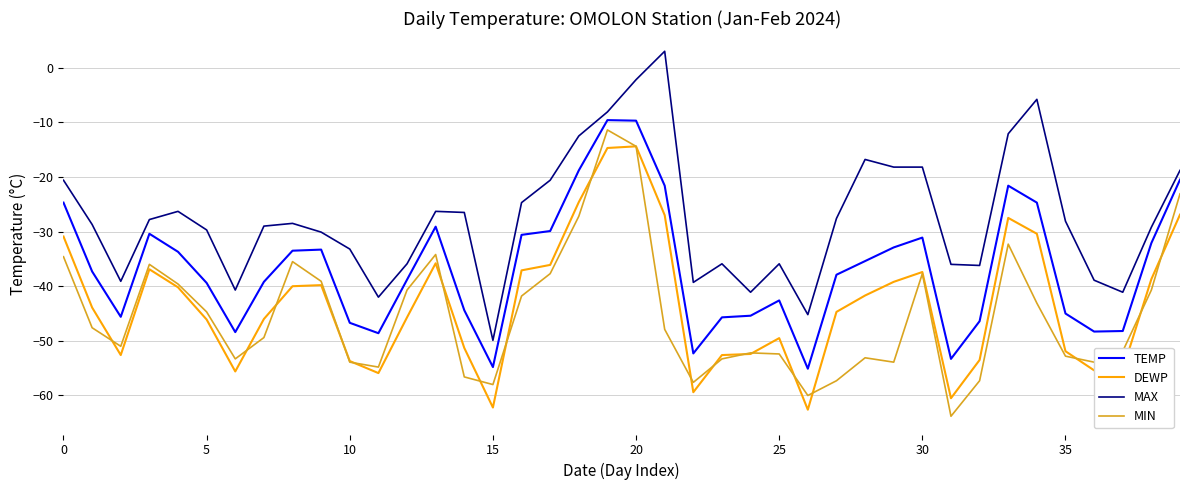

True or false: MIN and MAX cross at least once.

False